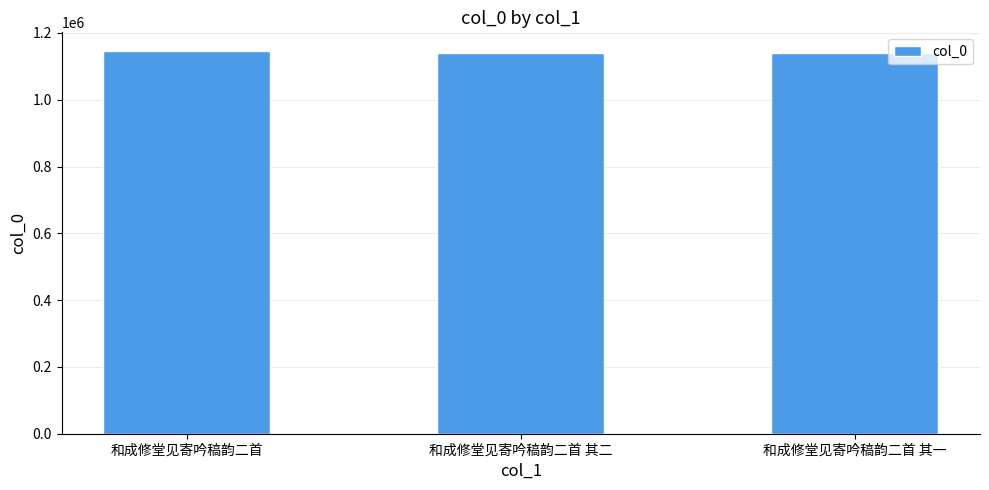

What is the label of the 3rd bar from the left?

和成修堂见寄吟稿韵二首 其一